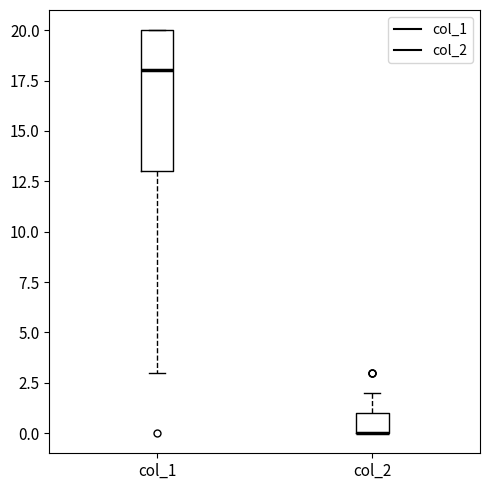

Reading left to right, read every box against the y-axis: the position of its median line, the range the box covers, and the ends of its whiskers. The values are not printed on the chart, so give them approximately, as read against the axis.

col_1: median 18, box 13 to 20, whiskers 3 to 20
col_2: median 0 (drawn on the box's lower edge), box 0 to 1, whiskers 0 to 2